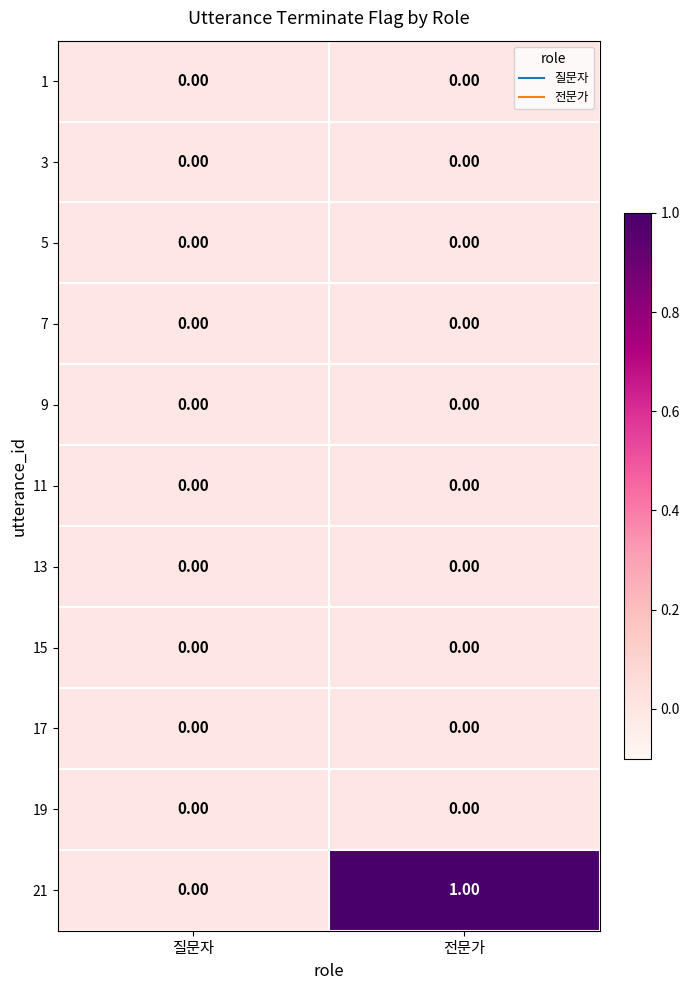

Between 질문자 and 전문가, which series saw the biggest shift?

21